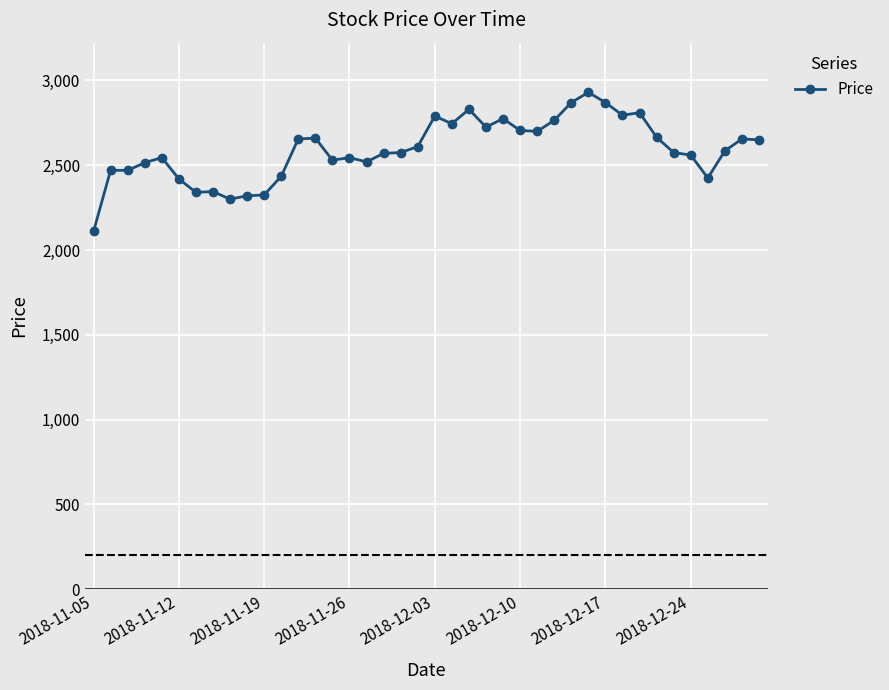

What is the value of the 5th point from the left?

2545